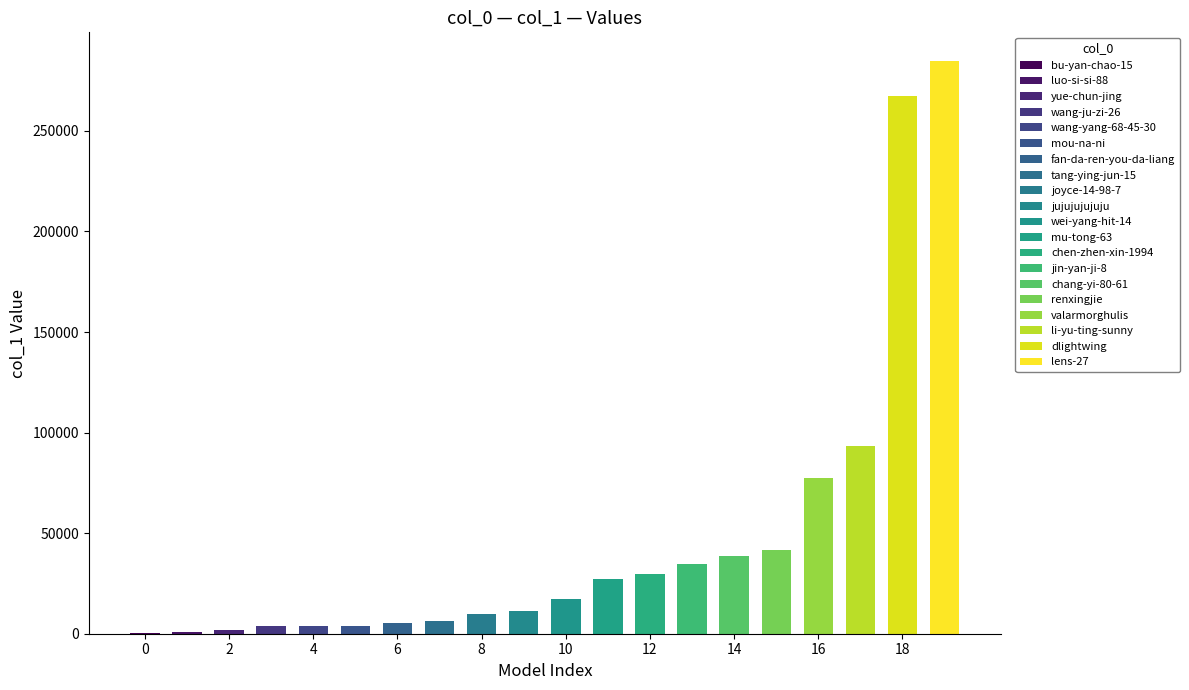

Does the chart contain stacked bars?

No